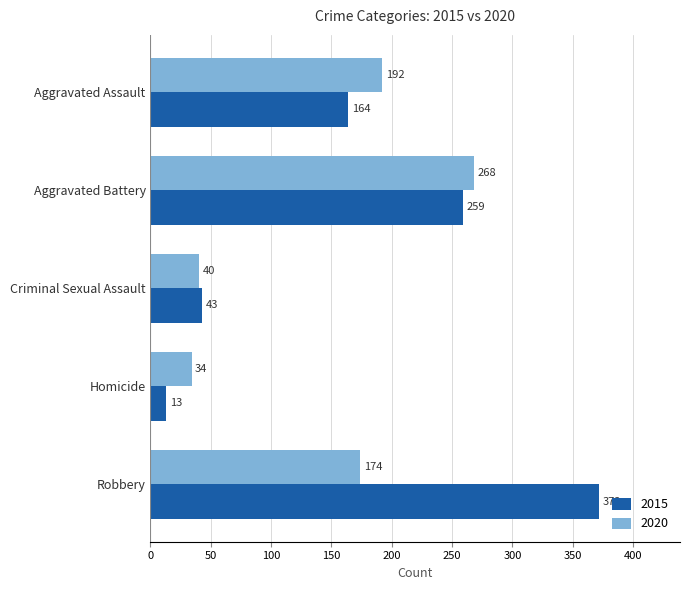

Rank the series by their maximum value, from highest to lowest.

2015, 2020